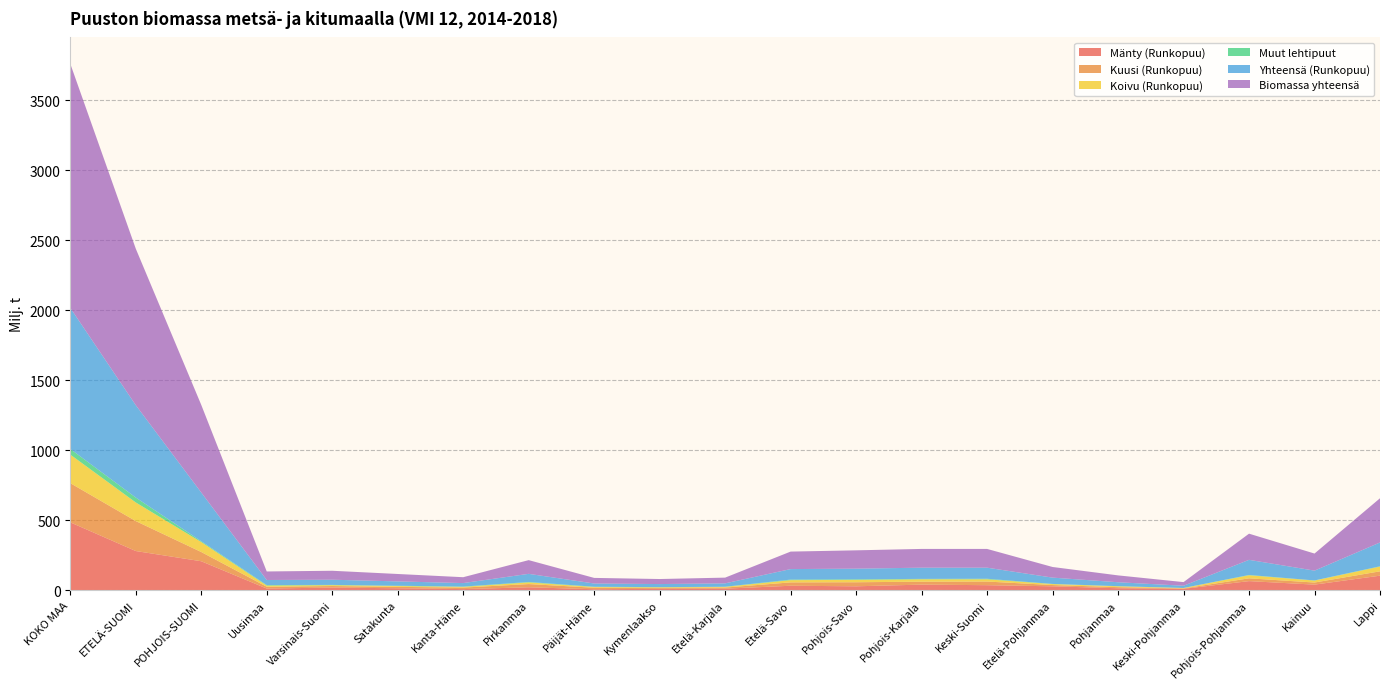

Reading left to right, what are all the values shown in this chart?

Mänty (Runkopuu): KOKO MAA=484	ETELÄ-SUOMI=279	POHJOIS-SUOMI=206	Uusimaa=11	Varsinais-Suomi=18	Satakunta=13	Kanta-Häme=7	Pirkanmaa=20	Päijät-Häme=6	Kymenlaakso=9	Etelä-Karjala=10	Etelä-Savo=31	Pohjois-Savo=27	Pohjois-Karjala=39	Keski-Suomi=35	Etelä-Pohjanmaa=27	Pohjanmaa=13	Keski-Pohjanmaa=9	Pohjois-Pohjanmaa=64	Kainuu=39	Lappi=103
Kuusi (Runkopuu): KOKO MAA=280	ETELÄ-SUOMI=214	POHJOIS-SUOMI=66	Uusimaa=13	Varsinais-Suomi=11	Satakunta=10	Kanta-Häme=11	Pirkanmaa=23	Päijät-Häme=11	Kymenlaakso=7	Etelä-Karjala=8	Etelä-Savo=24	Pohjois-Savo=29	Pohjois-Karjala=21	Keski-Suomi=26	Etelä-Pohjanmaa=9	Pohjanmaa=8	Keski-Pohjanmaa=3	Pohjois-Pohjanmaa=20	Kainuu=15	Lappi=31
Koivu (Runkopuu): KOKO MAA=204	ETELÄ-SUOMI=133	POHJOIS-SUOMI=71	Uusimaa=8	Varsinais-Suomi=6	Satakunta=6	Kanta-Häme=5	Pirkanmaa=12	Päijät-Häme=5	Kymenlaakso=4	Etelä-Karjala=5	Etelä-Savo=16	Pohjois-Savo=17	Pohjois-Karjala=17	Keski-Suomi=16	Etelä-Pohjanmaa=7	Pohjanmaa=6	Keski-Pohjanmaa=3	Pohjois-Pohjanmaa=22	Kainuu=14	Lappi=34
Muut lehtipuut: KOKO MAA=40	ETELÄ-SUOMI=35	POHJOIS-SUOMI=6	Uusimaa=4	Varsinais-Suomi=2	Satakunta=2	Kanta-Häme=2	Pirkanmaa=3	Päijät-Häme=2	Kymenlaakso=1	Etelä-Karjala=1	Etelä-Savo=4	Pohjois-Savo=4	Pohjois-Karjala=3	Keski-Suomi=4	Etelä-Pohjanmaa=1	Pohjanmaa=1	Keski-Pohjanmaa=0	Pohjois-Pohjanmaa=2	Kainuu=1	Lappi=2
Yhteensä (Runkopuu): KOKO MAA=1008	ETELÄ-SUOMI=660	POHJOIS-SUOMI=348	Uusimaa=36	Varsinais-Suomi=37	Satakunta=31	Kanta-Häme=25	Pirkanmaa=58	Päijät-Häme=23	Kymenlaakso=22	Etelä-Karjala=24	Etelä-Savo=75	Pohjois-Savo=76	Pohjois-Karjala=80	Keski-Suomi=79	Etelä-Pohjanmaa=45	Pohjanmaa=28	Keski-Pohjanmaa=16	Pohjois-Pohjanmaa=108	Kainuu=70	Lappi=170
Biomassa yhteensä: KOKO MAA=1744	ETELÄ-SUOMI=1118	POHJOIS-SUOMI=626	Uusimaa=61	Varsinais-Suomi=64	Satakunta=53	Kanta-Häme=42	Pirkanmaa=98	Päijät-Häme=40	Kymenlaakso=36	Etelä-Karjala=41	Etelä-Savo=125	Pohjois-Savo=131	Pohjois-Karjala=134	Keski-Suomi=134	Etelä-Pohjanmaa=76	Pohjanmaa=49	Keski-Pohjanmaa=26	Pohjois-Pohjanmaa=187	Kainuu=122	Lappi=316